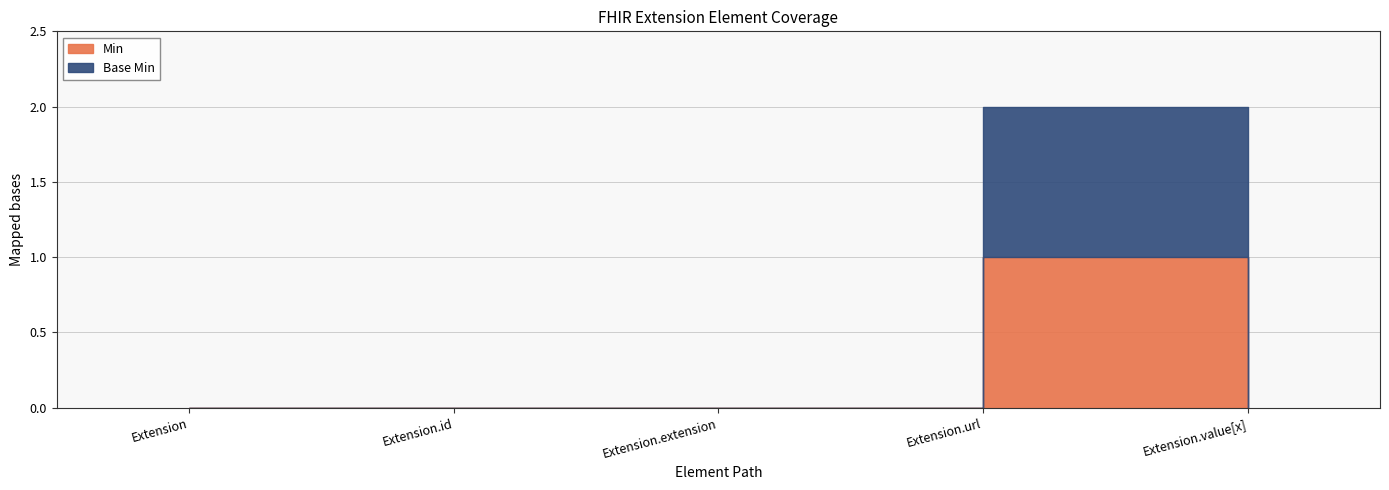

Does the chart display data point markers on the line(s)?

No